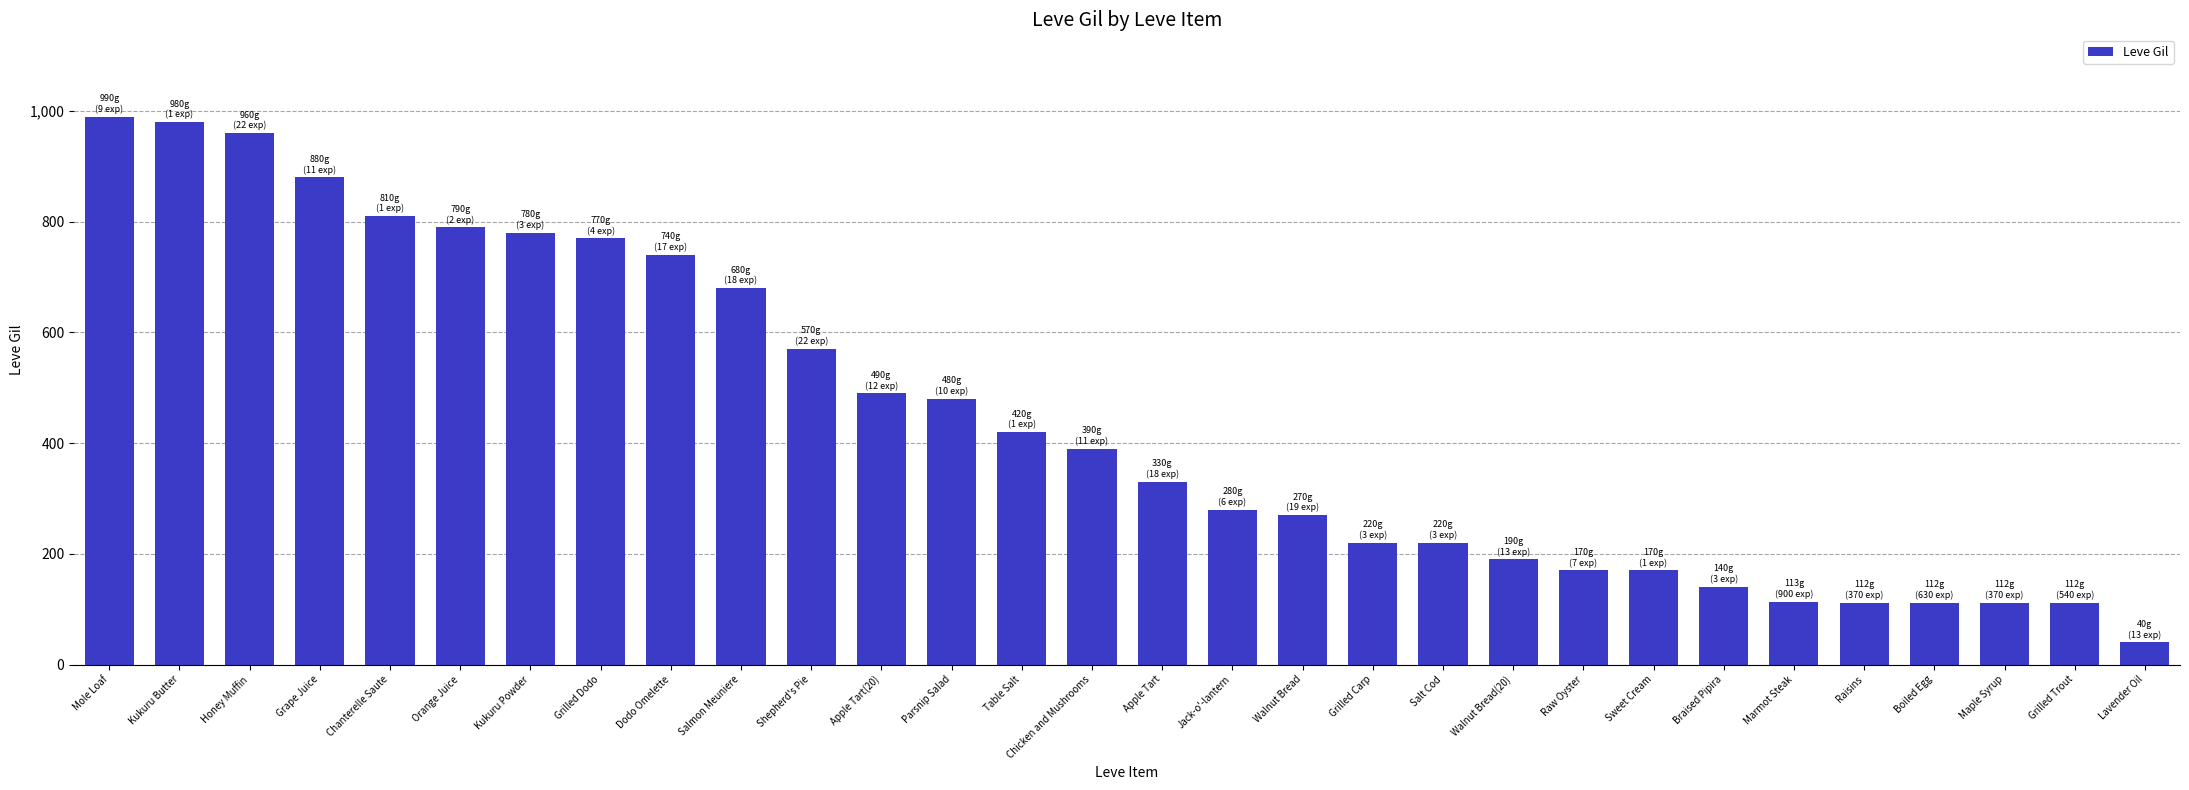

What is the label of the 30th bar from the right?

Mole Loaf